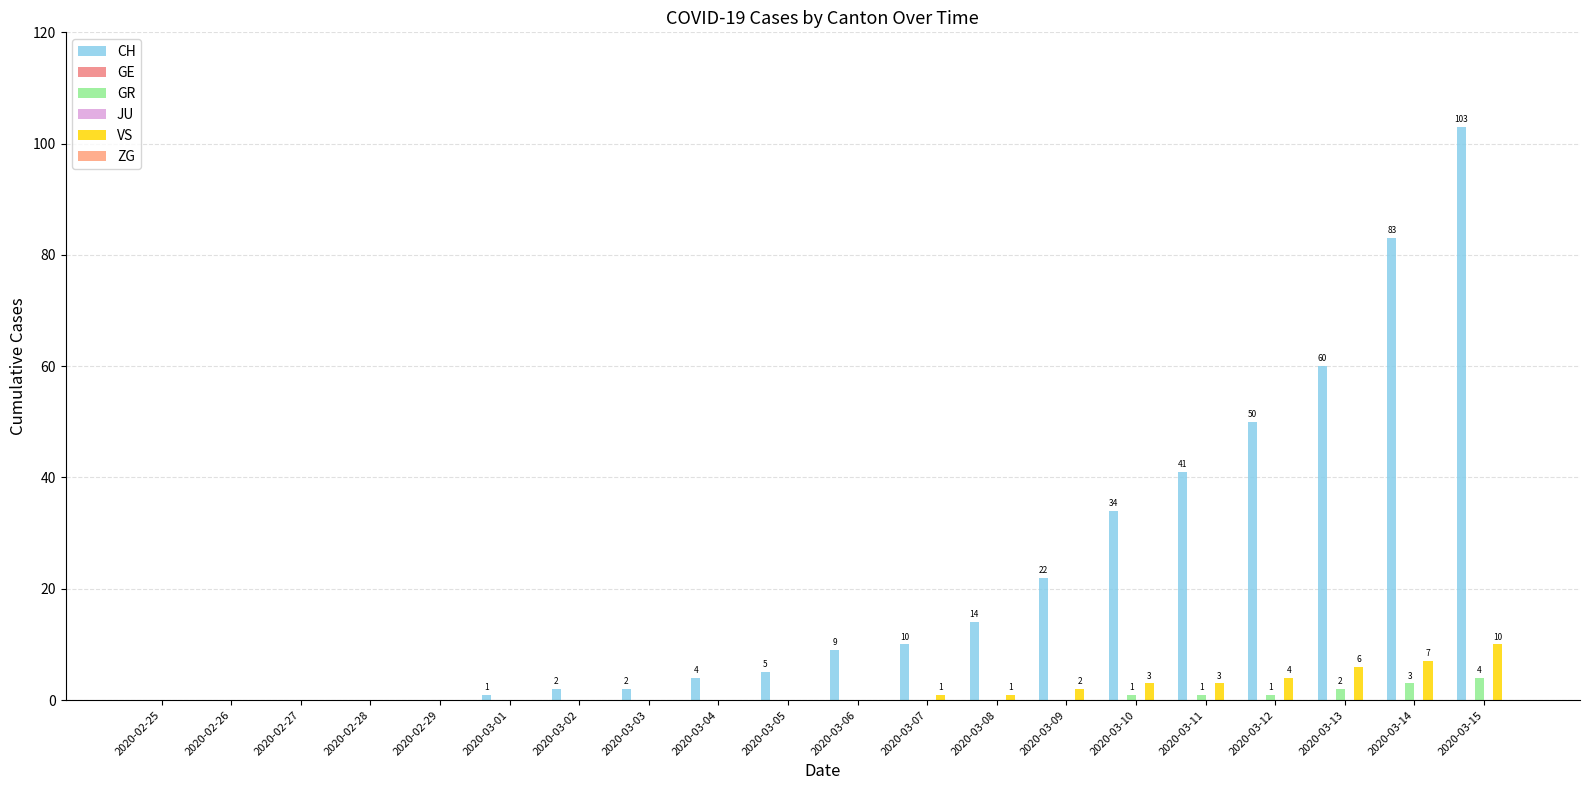

Which series has the largest range (max minus min)?

CH